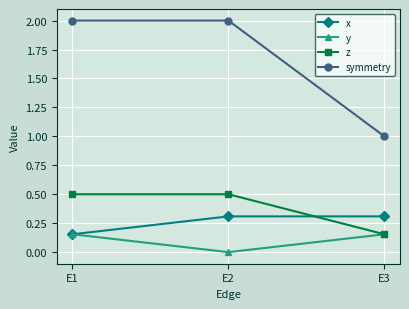

What is the sum of all y values?

0.3